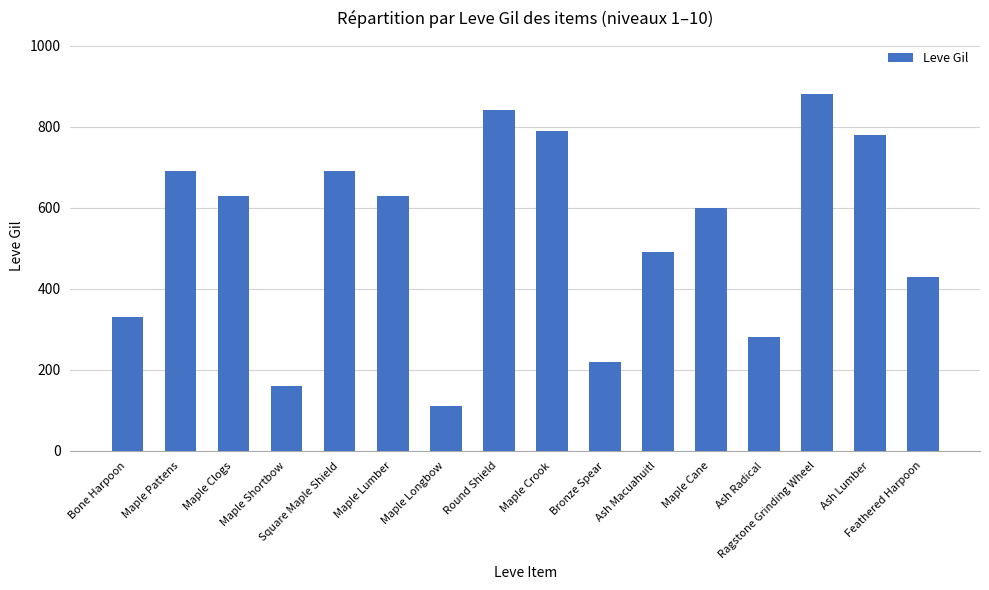

What is the minimum value shown in the chart?

110